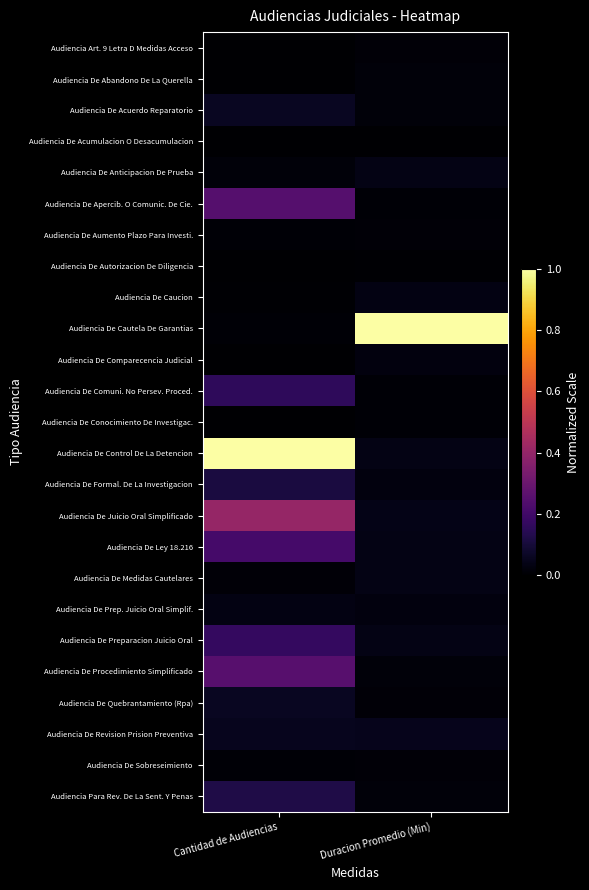

Between Duracion Promedio (Min) and Cantidad de Audiencias, which is larger?

Duracion Promedio (Min)